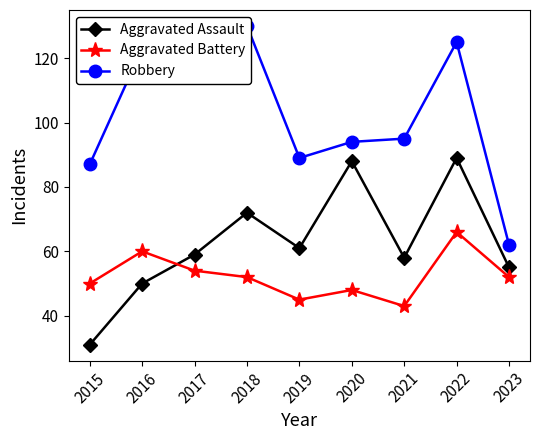

How many series are shown in this chart?

3